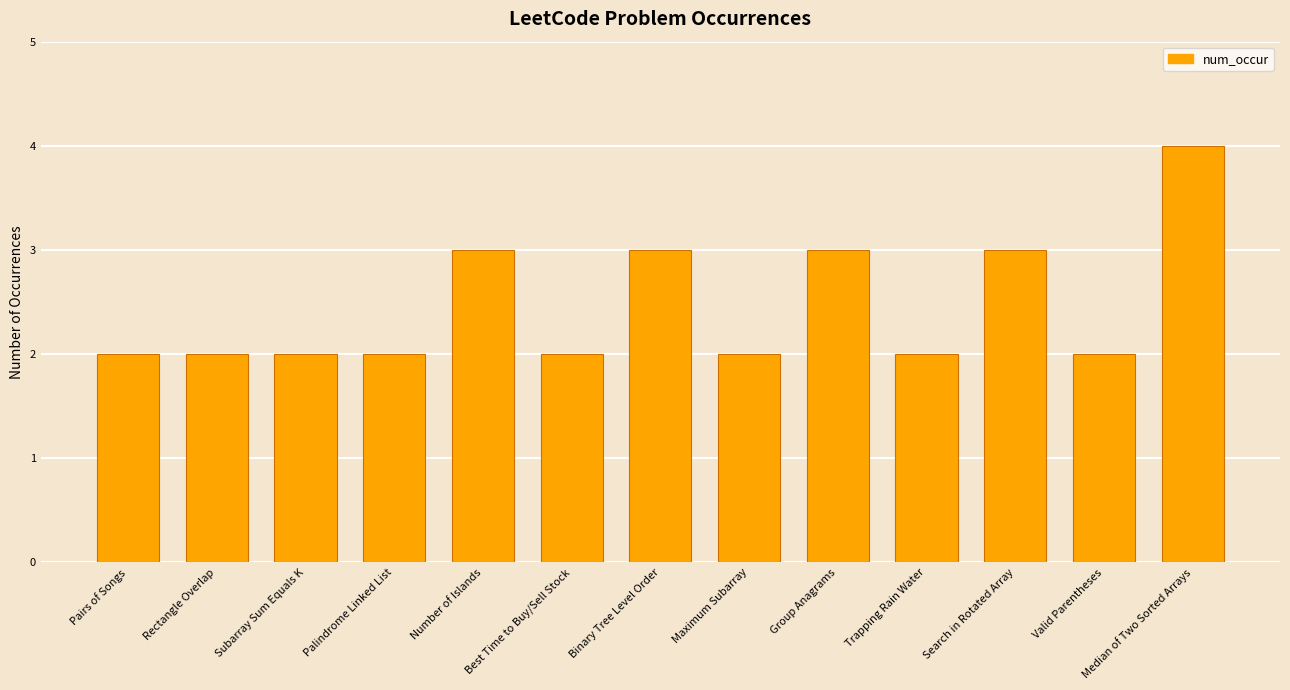

Are the bars horizontal?

No